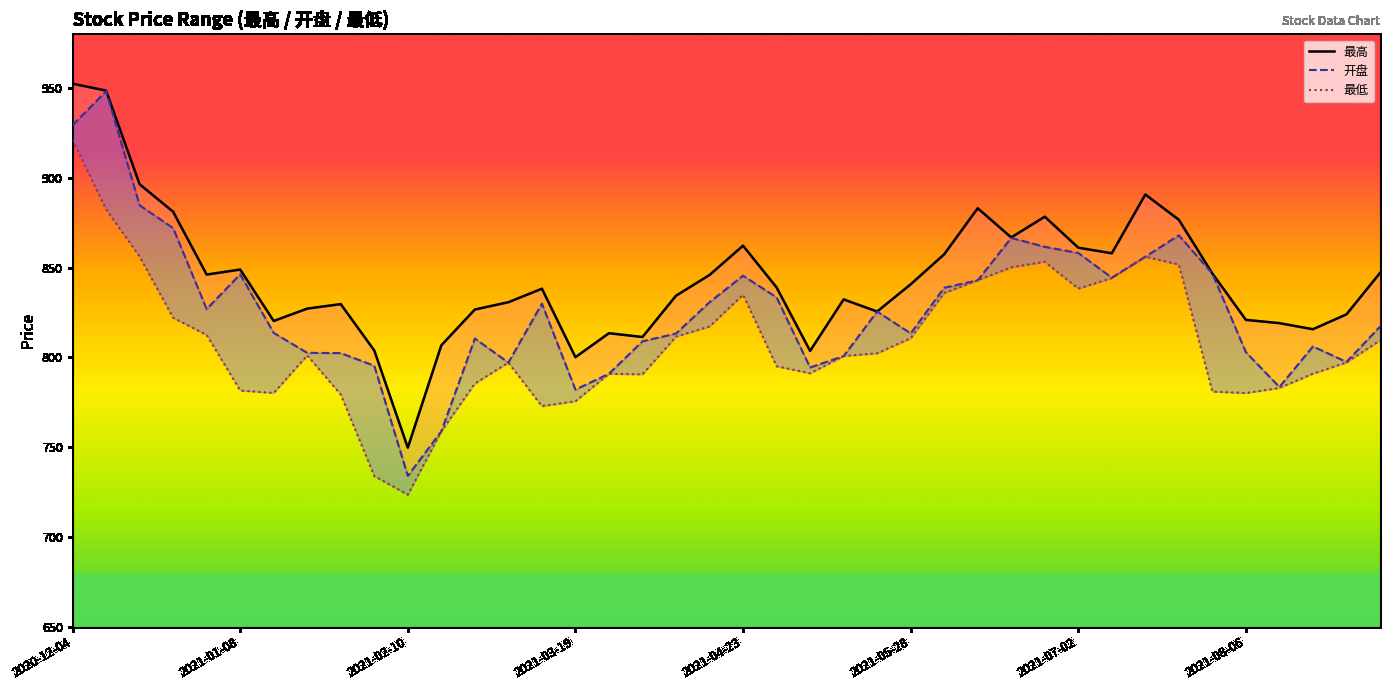

What value does the 开盘 series have at 2021-02-19?

758.8